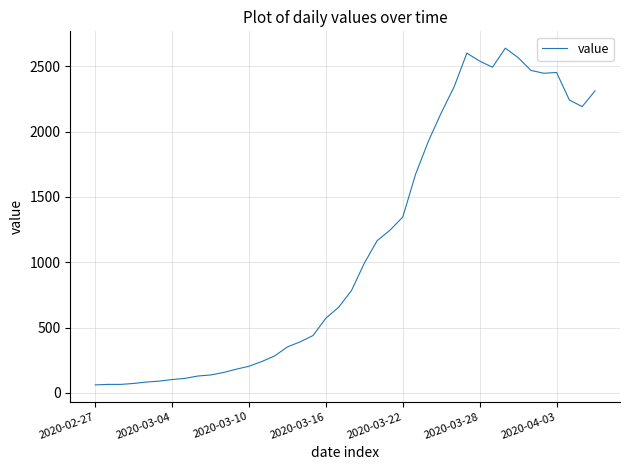

What is the difference between the maximum and minimum values?

2577